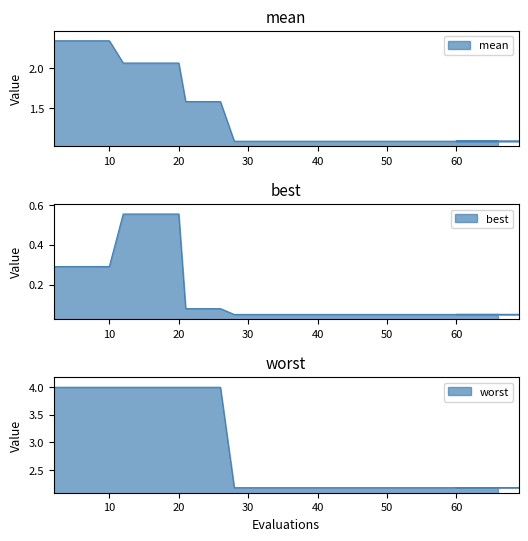

True or false: worst has a value of 3.0 at 14.

False